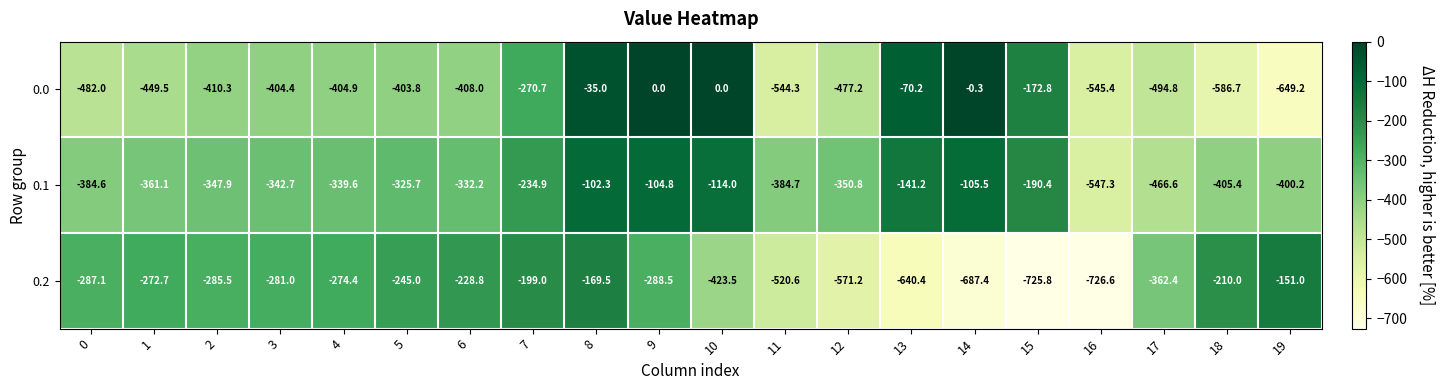

What is the difference between the 0.1 values at 5 and 14?

220.2